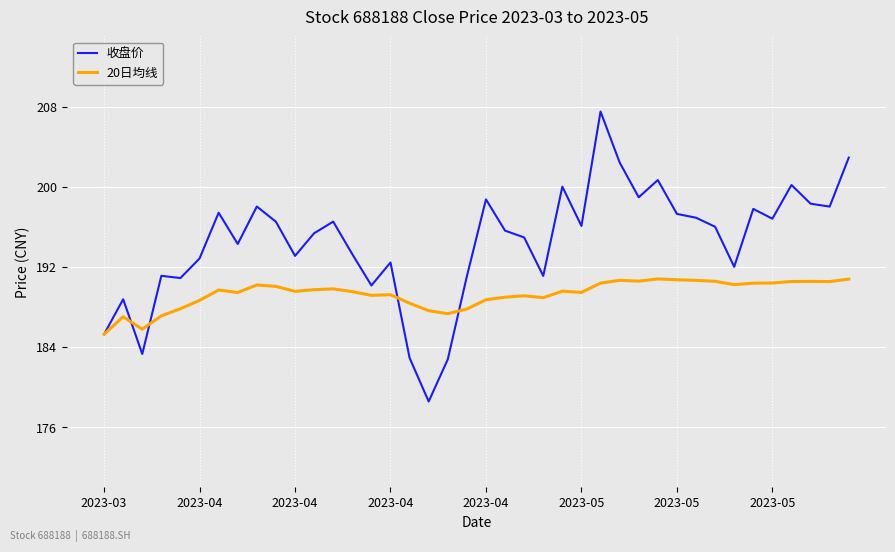

Which series has the largest range (max minus min)?

收盘价